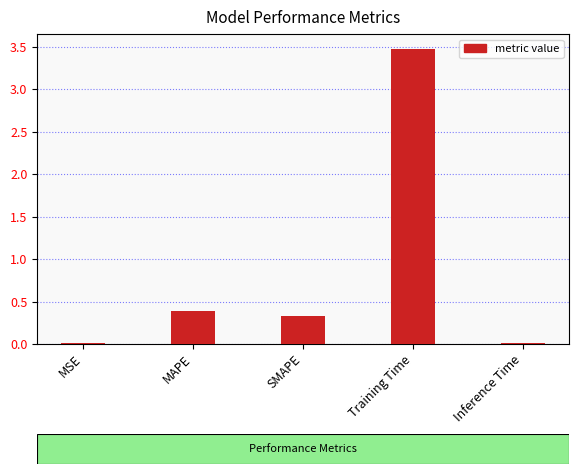

True or false: the data shows 0.2 at MAPE.

False